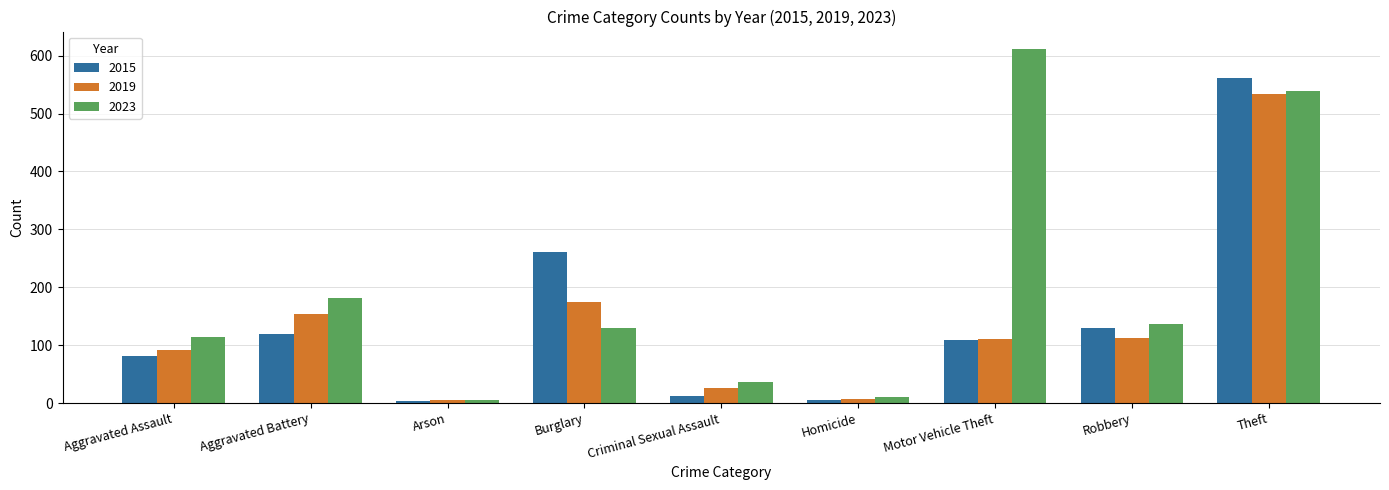

Rank the series by their maximum value, from lowest to highest.

2019, 2015, 2023